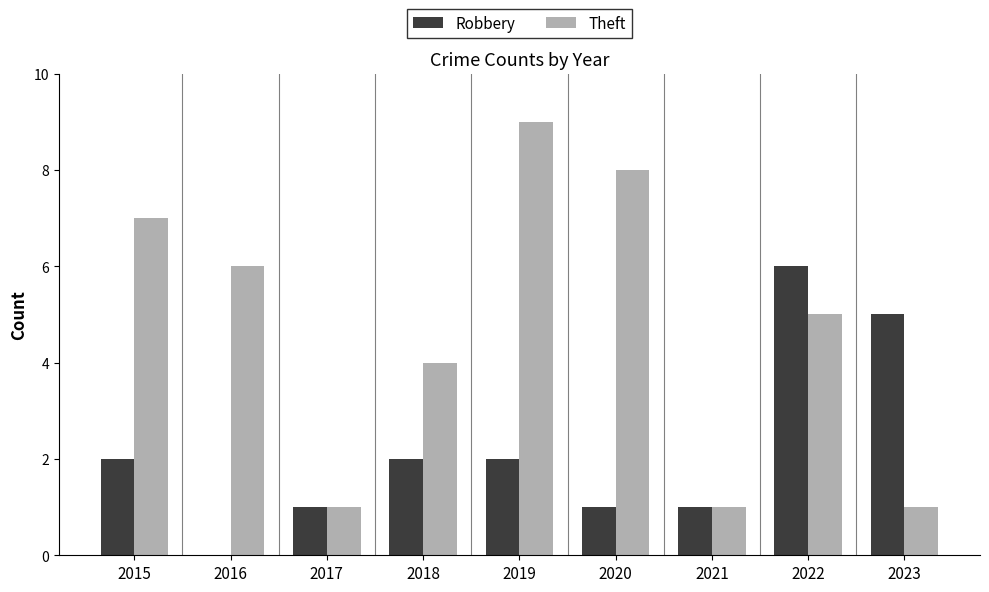

What is the greatest value displayed?

9